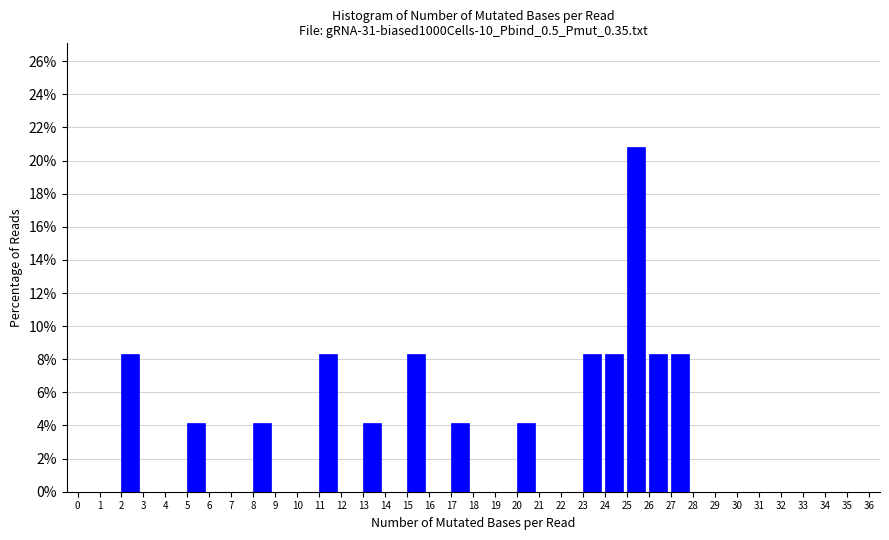

Reading left to right, list every bar in this chart as the range it spans on the x-axis followed by its height. The values are not printed on the chart, so give them approximately, as read against the axis.

0 to 1: 0
1 to 2: 0
2 to 3: 8.4
3 to 4: 0
4 to 5: 0
5 to 6: 4.2
6 to 7: 0
7 to 8: 0
8 to 9: 4.2
9 to 10: 0
10 to 11: 0
11 to 12: 8.4
12 to 13: 0
13 to 14: 4.2
14 to 15: 0
15 to 16: 8.4
16 to 17: 0
17 to 18: 4.2
18 to 19: 0
19 to 20: 0
20 to 21: 4.2
21 to 22: 0
22 to 23: 0
23 to 24: 8.4
24 to 25: 8.4
25 to 26: 20.8
26 to 27: 8.4
27 to 28: 8.4
28 to 29: 0
29 to 30: 0
30 to 31: 0
31 to 32: 0
32 to 33: 0
33 to 34: 0
34 to 35: 0
35 to 36: 0